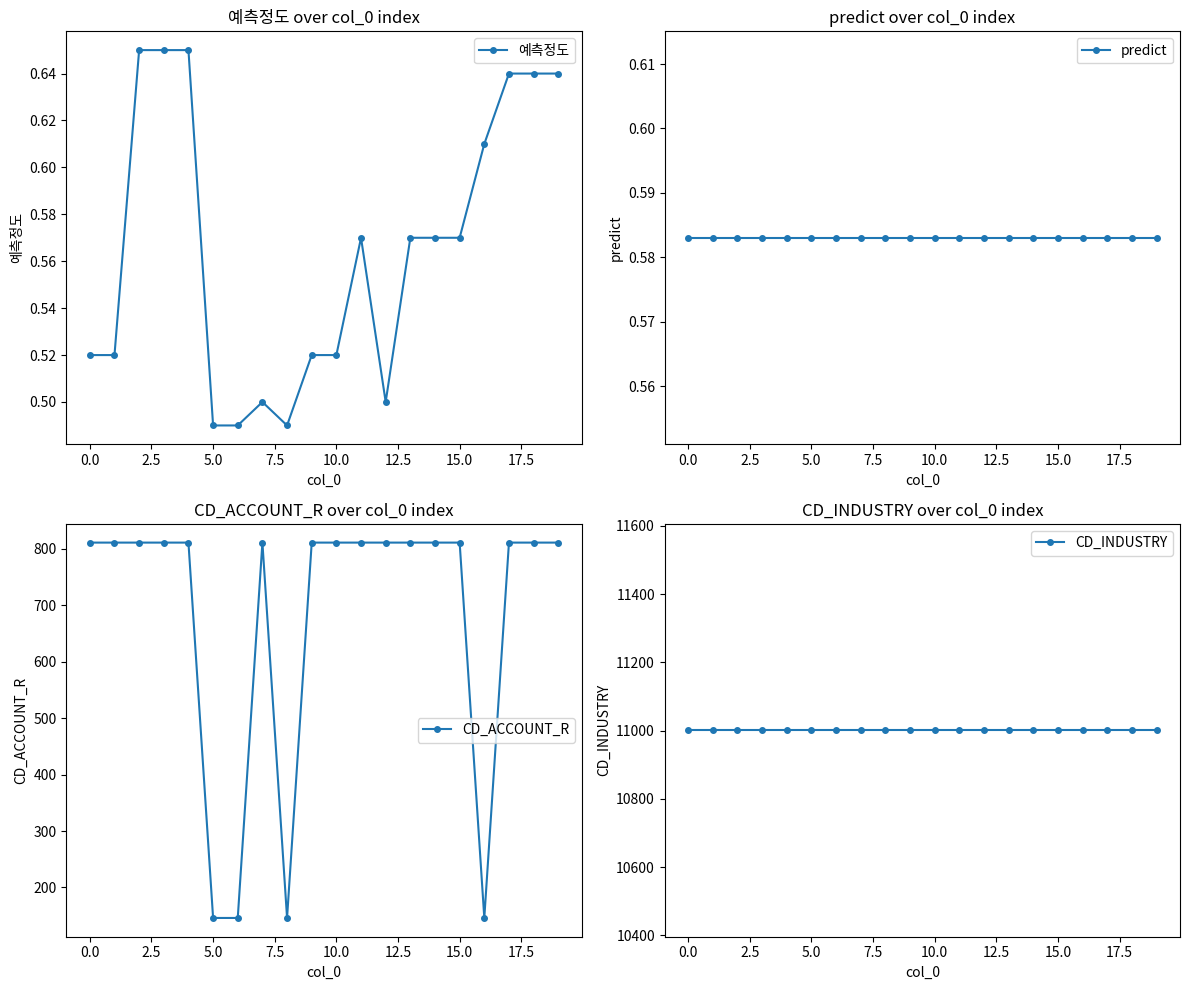

Does the chart display data point markers on the line(s)?

Yes